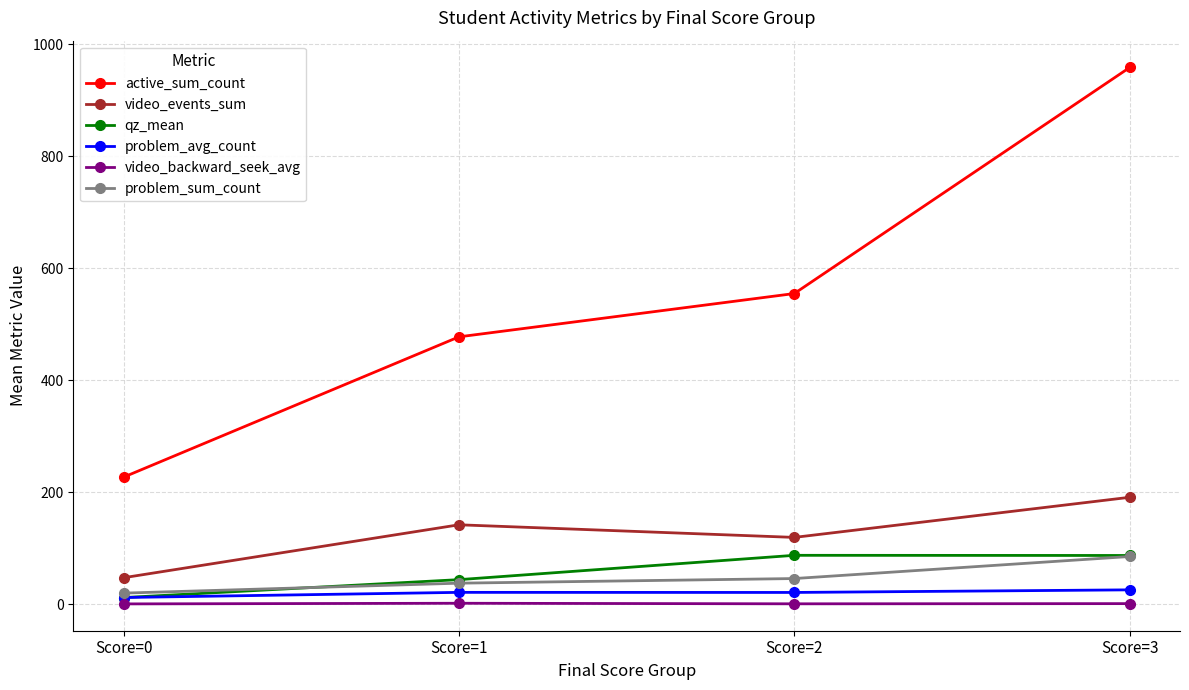

At which category does the chart reach its peak across all series?

Score=3